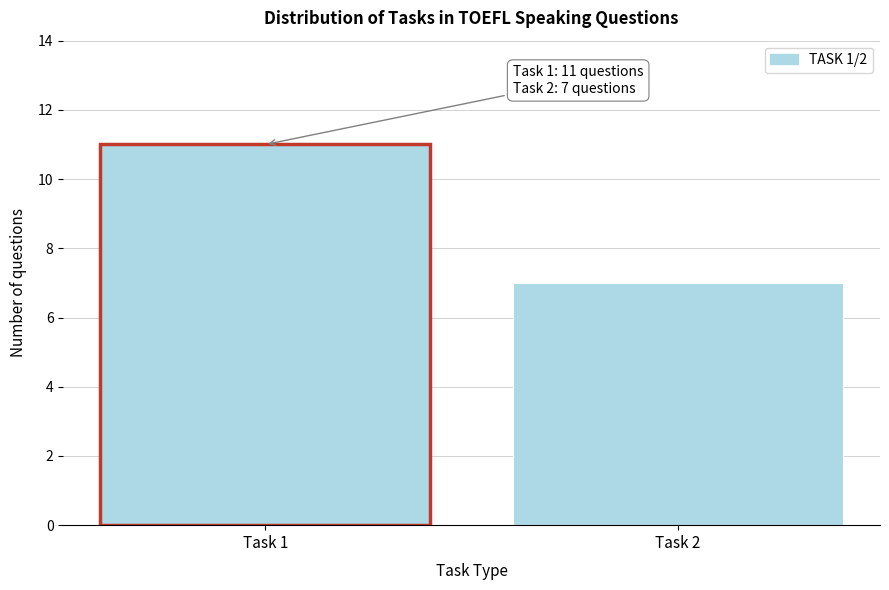

Reading left to right, extract all data points from this chart.

11	7